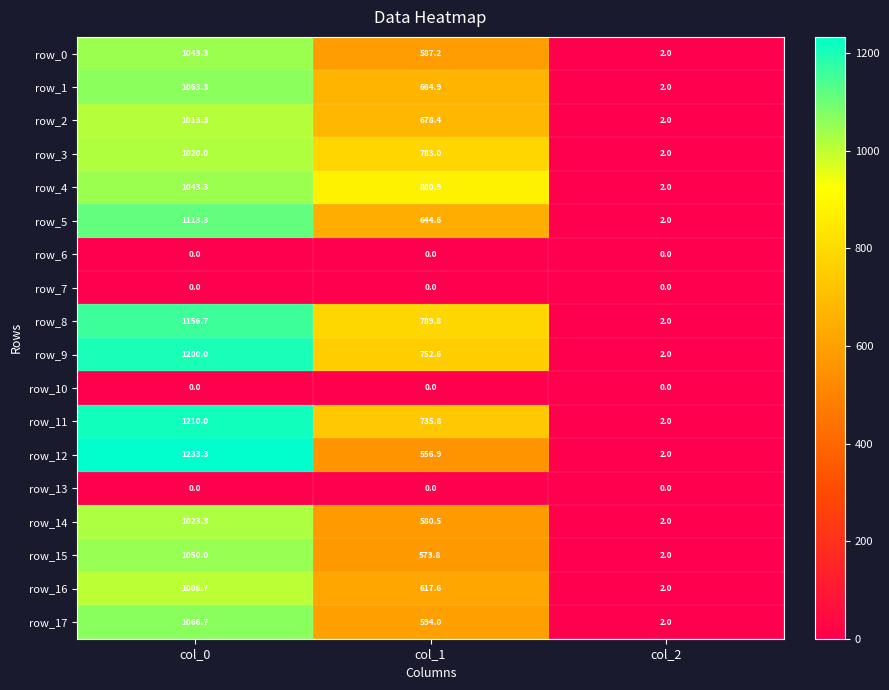

What is the difference between the maximum and minimum values in the row_11 series?

1208.0